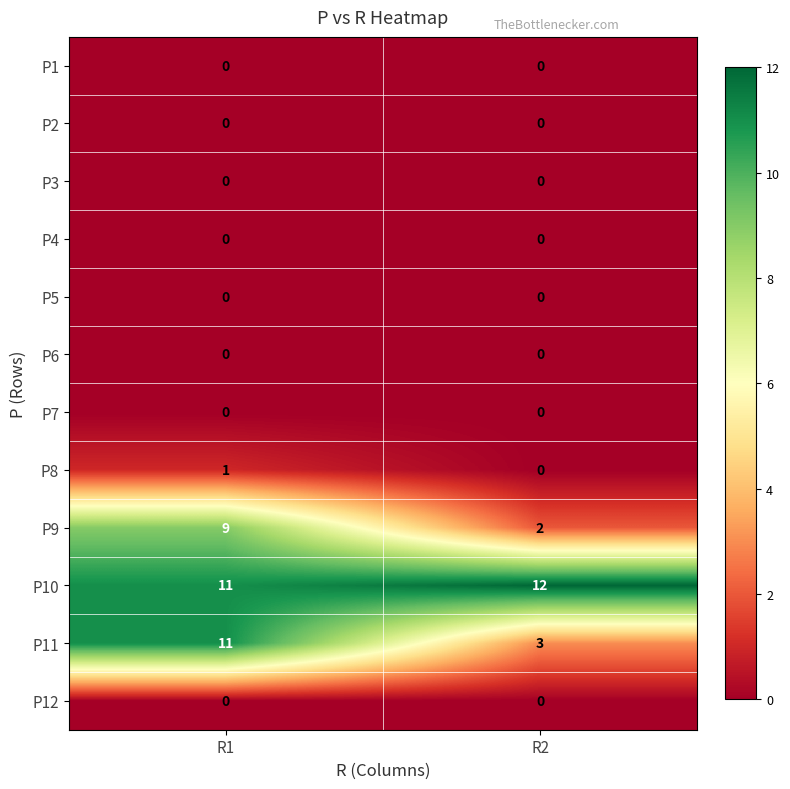

Is it true that P4 equals 0 at R2?

True